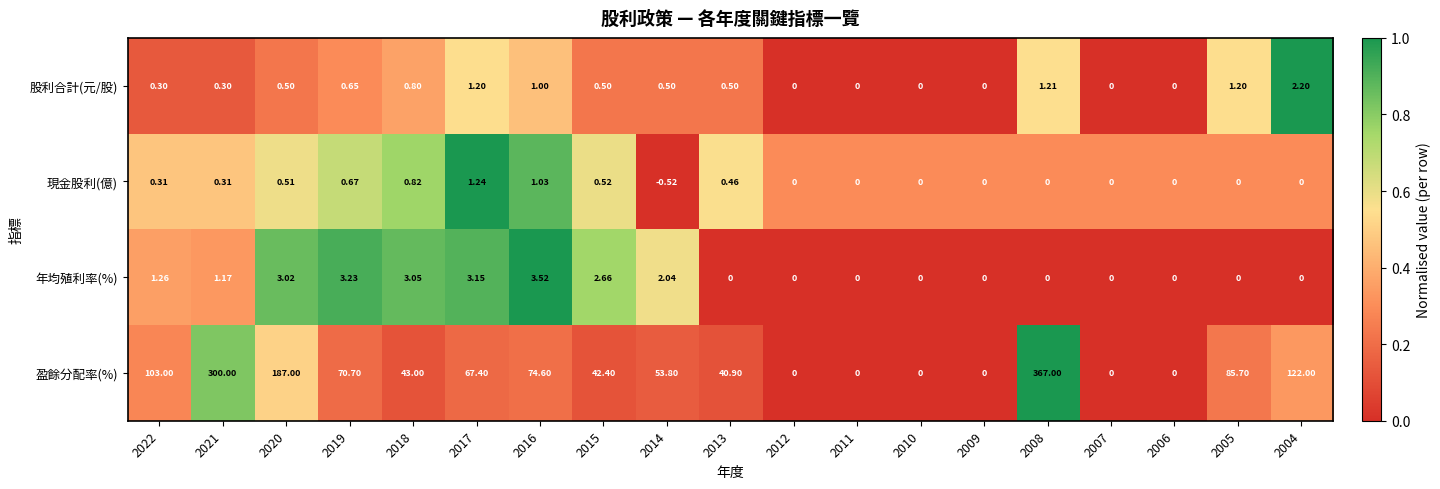

What is the spread (max minus min) of values at 2007?

0.0